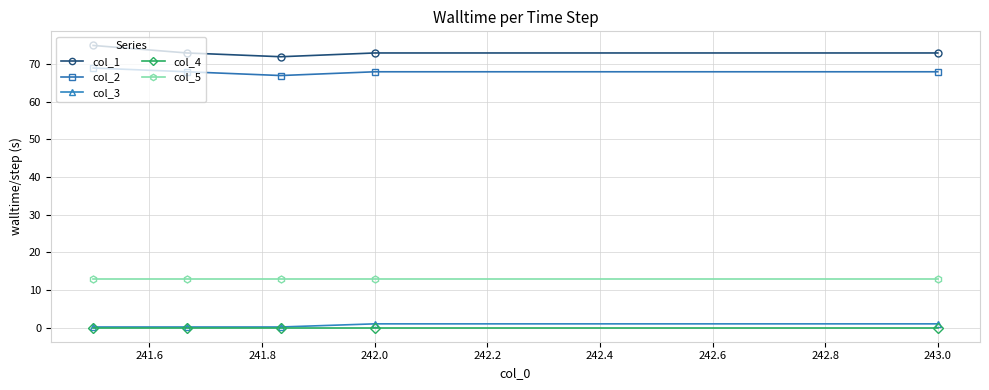

True or false: col_2 and col_4 intersect in this chart.

False